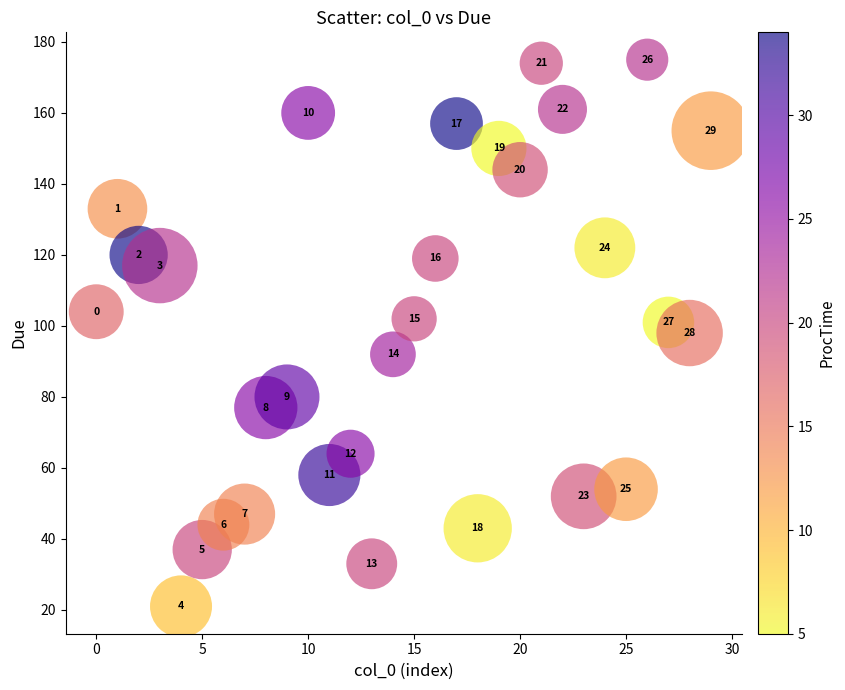

What Y value in the scatter plot is closest to 98?

98